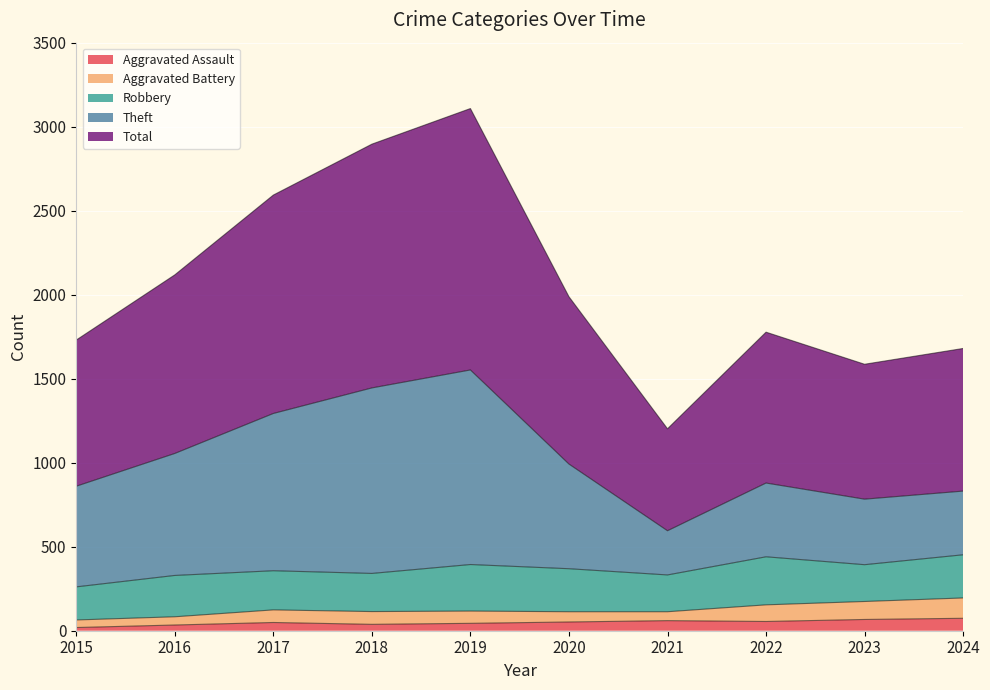

What is the sum of the Total values at 2018 and 2021?

4098